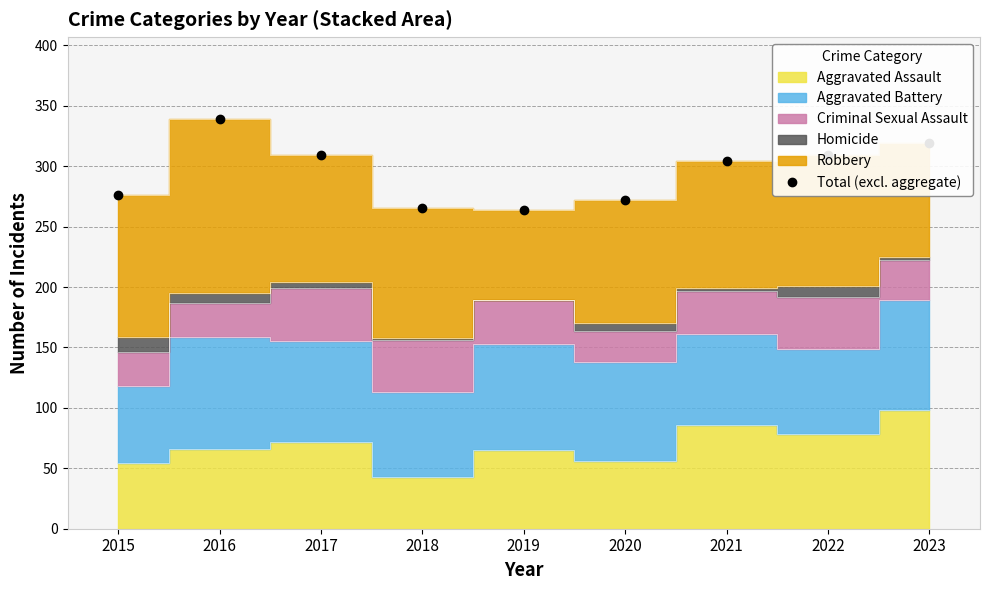

Where is the first local minimum?

2019